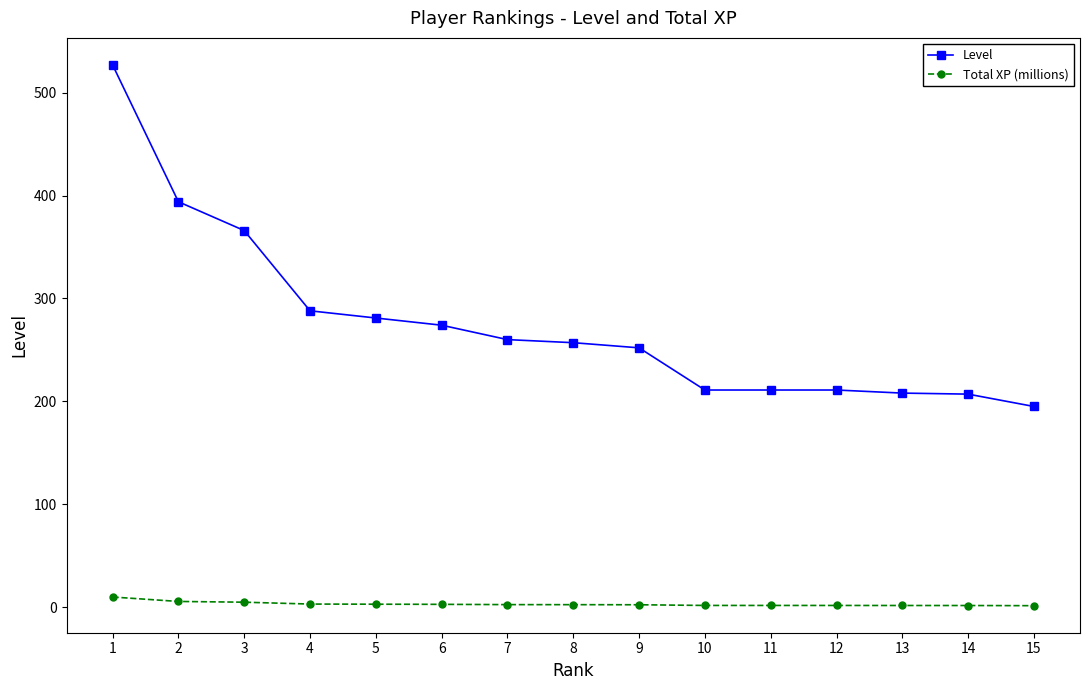

The value of Level at 6 is 106.9. True or false?

False